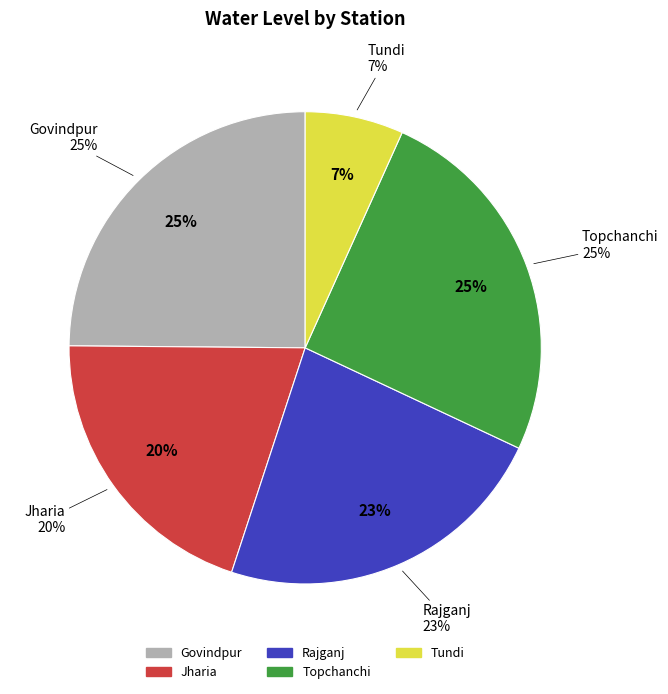

Count the number of slices in the pie.

5